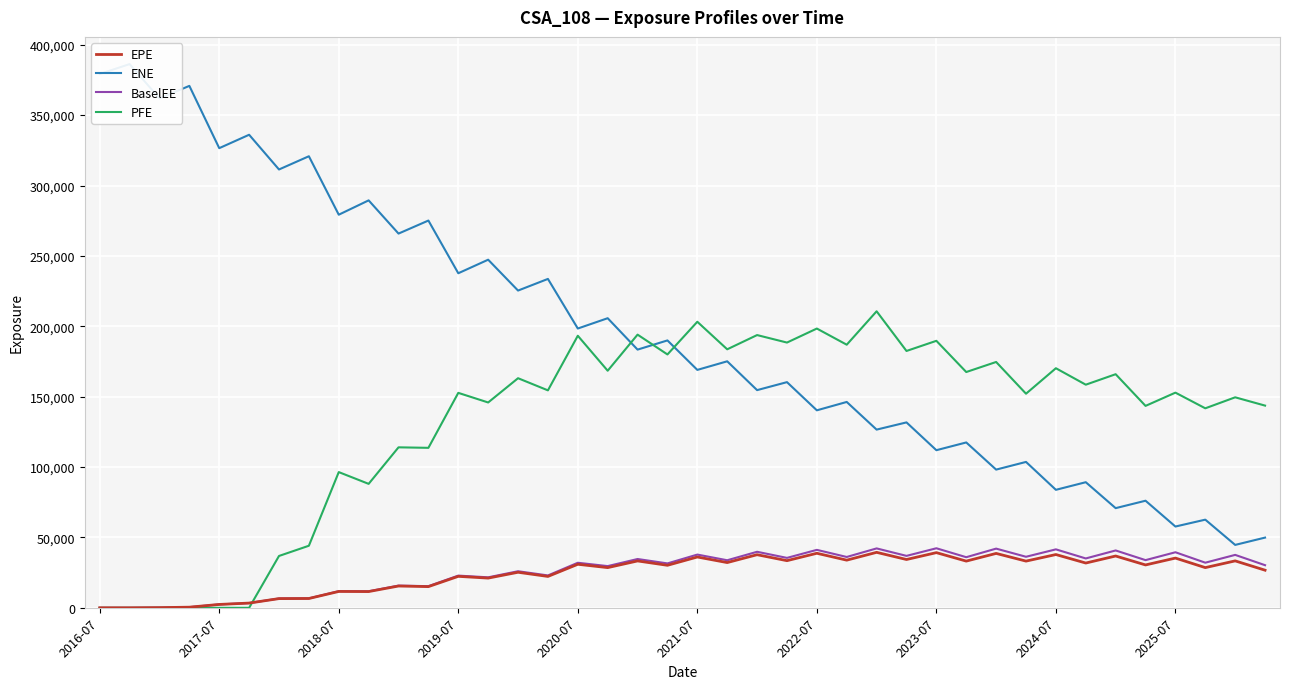

How many data points does each series have?

40